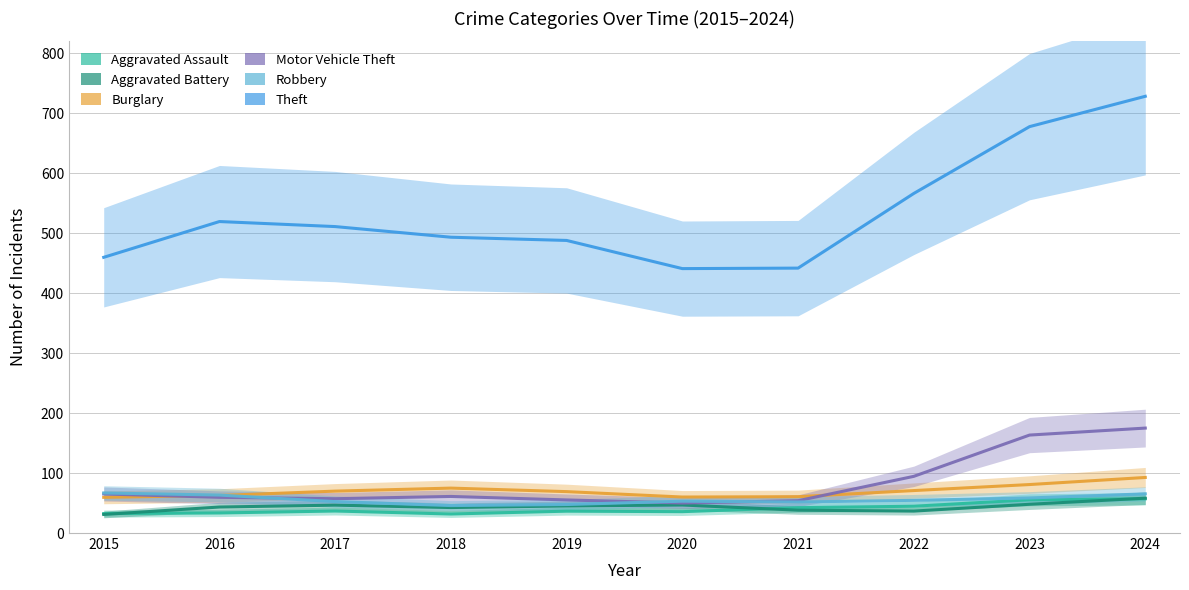

Does the chart display data point markers on the line(s)?

No